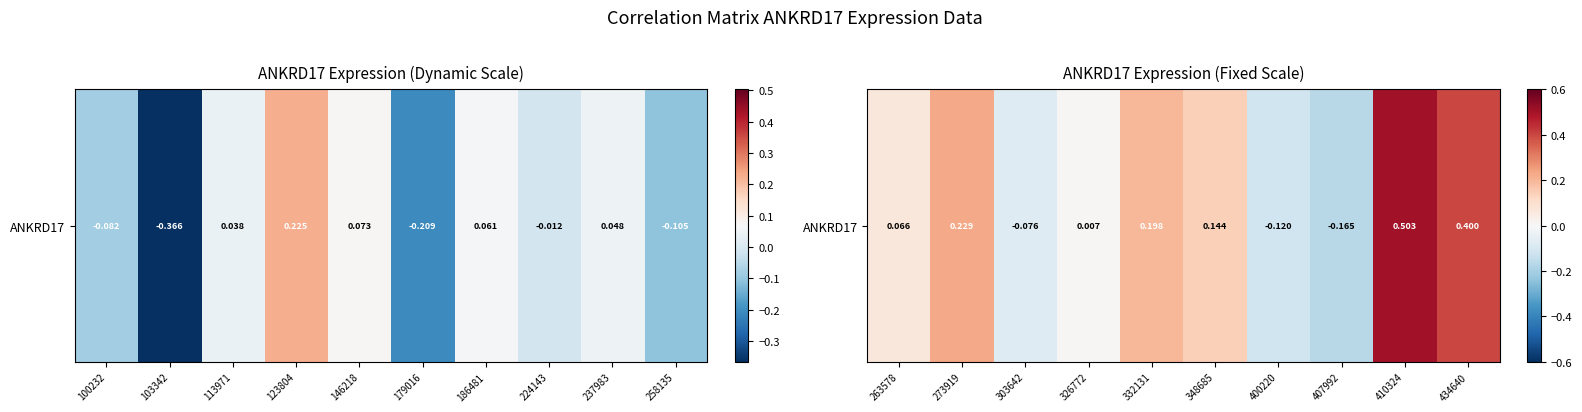

How many values are below zero?

3